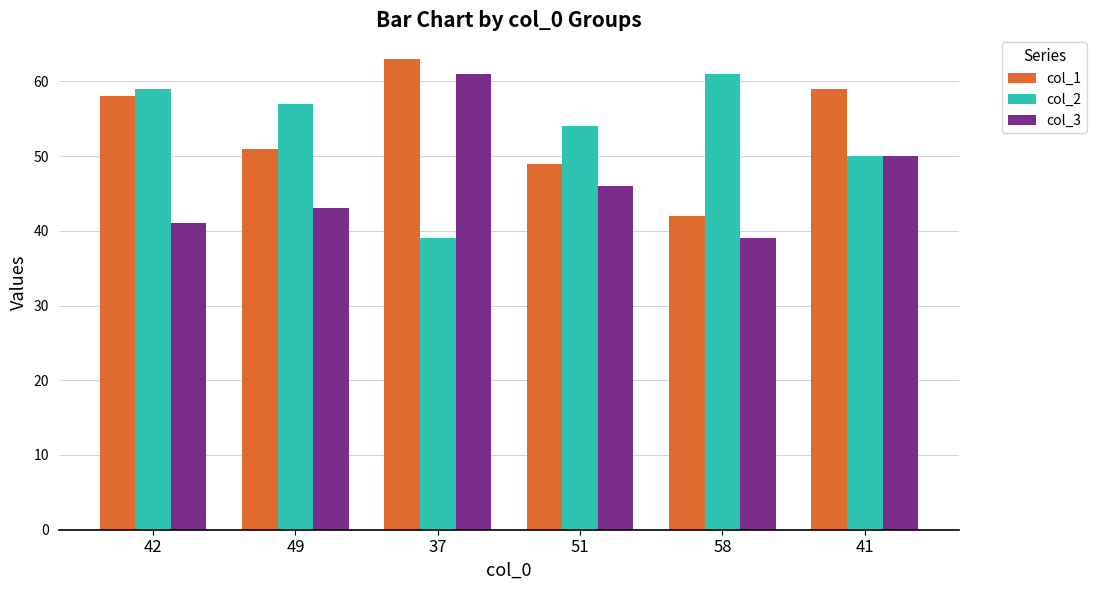

What is the approximate value of col_2 at 42, to the nearest 5?

60